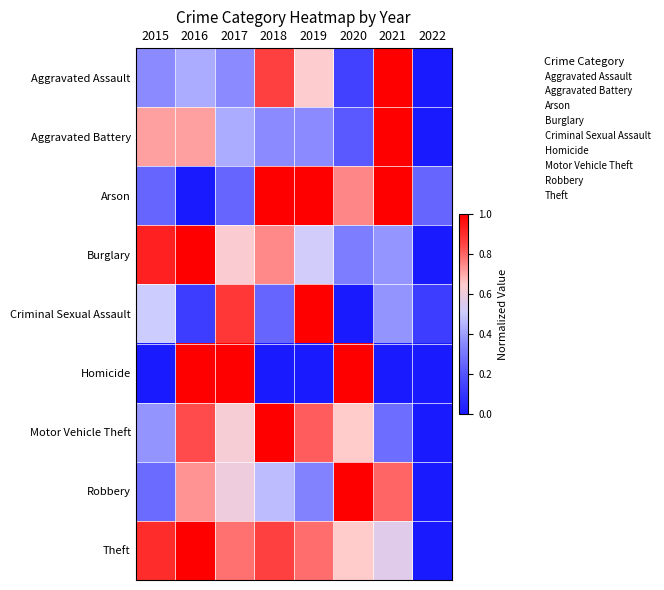

Reading left to right, list all the values displayed in this chart.

Aggravated Assault: 2015=0.4	2016=0.4	2017=0.4	2018=0.9	2019=0.6	2020=0.1	2021=1.0	2022=0.0
Aggravated Battery: 2015=0.7	2016=0.7	2017=0.4	2018=0.4	2019=0.4	2020=0.2	2021=1.0	2022=0.0
Arson: 2015=0.2	2016=0.0	2017=0.2	2018=1.0	2019=1.0	2020=0.8	2021=1.0	2022=0.2
Burglary: 2015=0.9	2016=1.0	2017=0.6	2018=0.7	2019=0.5	2020=0.3	2021=0.4	2022=0.0
Criminal Sexual Assault: 2015=0.5	2016=0.1	2017=0.9	2018=0.2	2019=1.0	2020=0.0	2021=0.4	2022=0.1
Homicide: 2015=0.0	2016=1.0	2017=1.0	2018=0.0	2019=0.0	2020=1.0	2021=0.0	2022=0.0
Motor Vehicle Theft: 2015=0.4	2016=0.8	2017=0.6	2018=1.0	2019=0.8	2020=0.6	2021=0.3	2022=0.0
Robbery: 2015=0.3	2016=0.7	2017=0.6	2018=0.5	2019=0.3	2020=1.0	2021=0.8	2022=0.0
Theft: 2015=0.9	2016=1.0	2017=0.8	2018=0.9	2019=0.8	2020=0.7	2021=0.6	2022=0.0